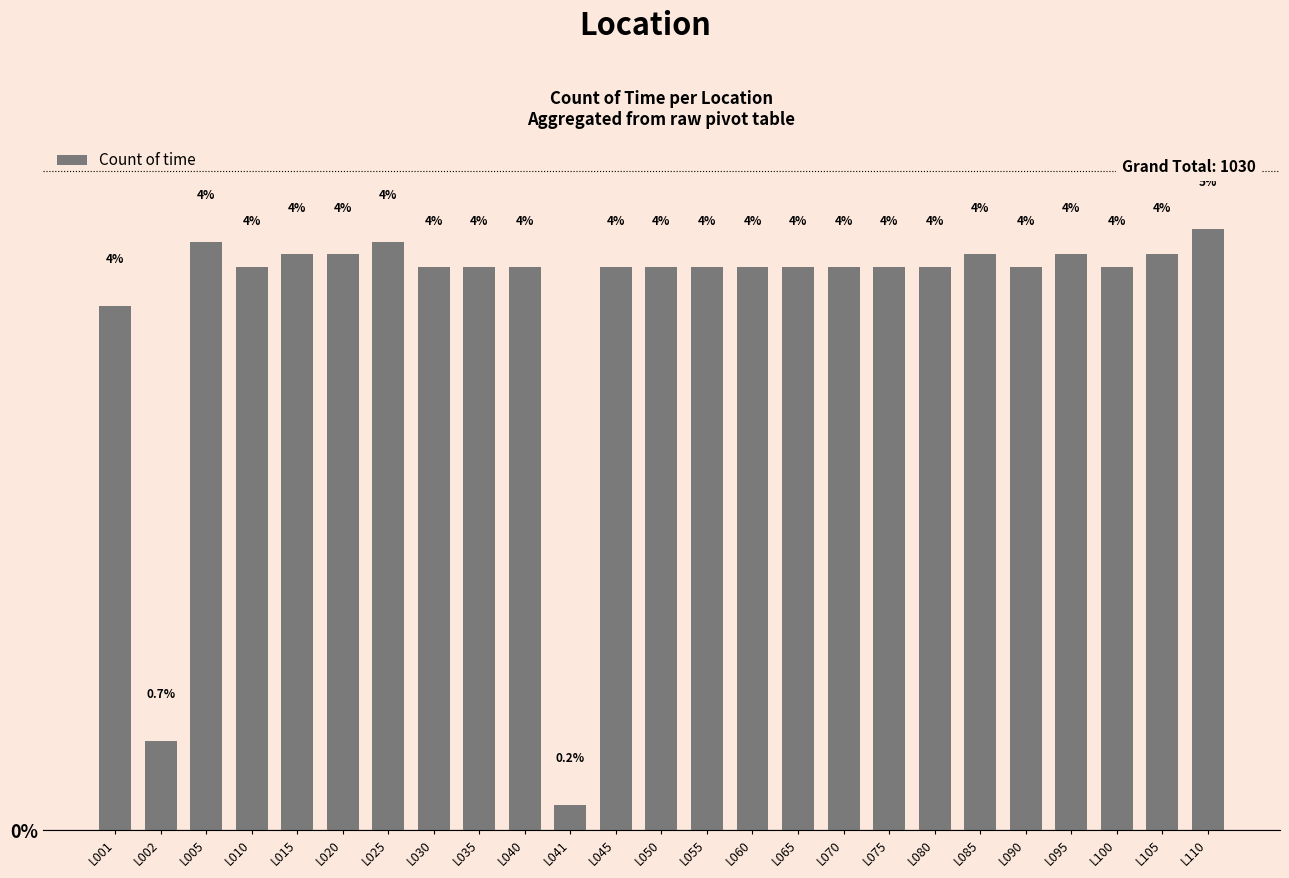

True or false: the data shows 7.3 at L095.

False